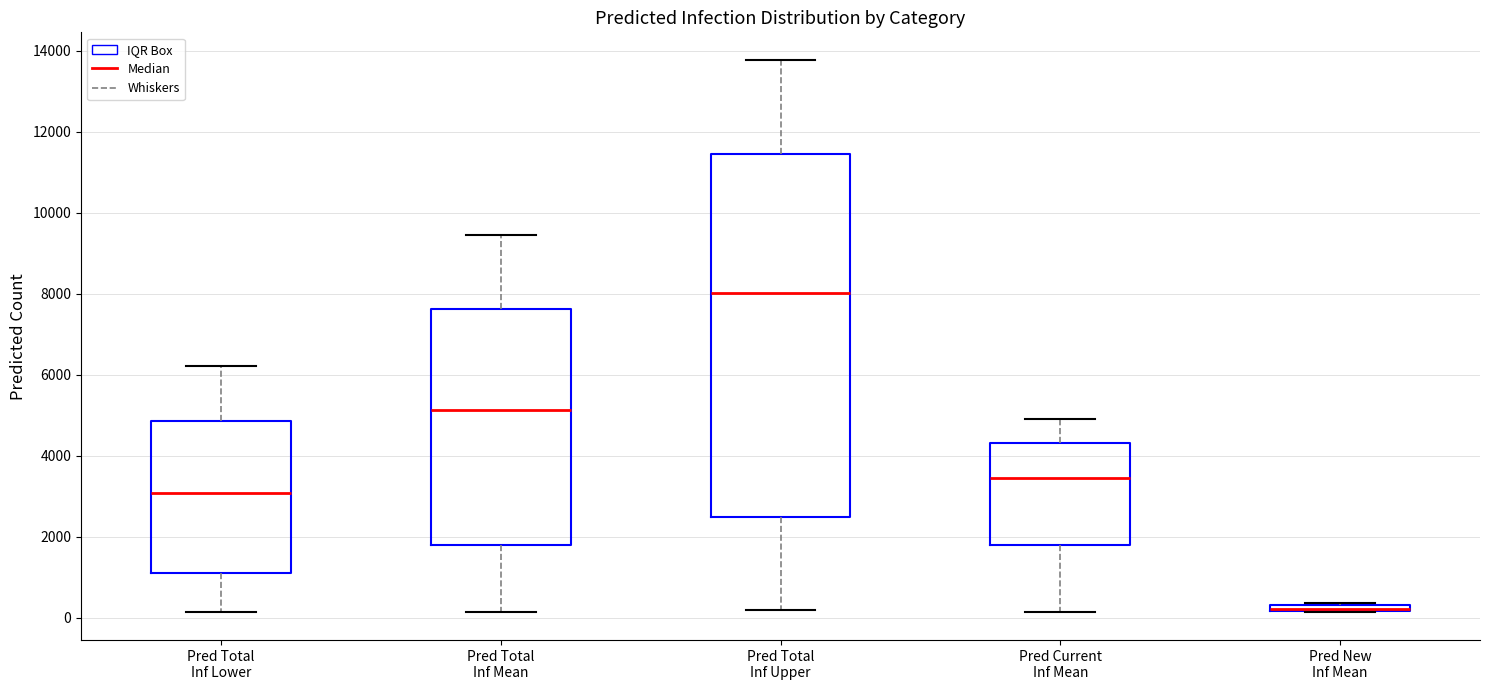

Comparing the boxes themselves (not the whiskers), which one is the tallest?

Pred Total Inf Upper